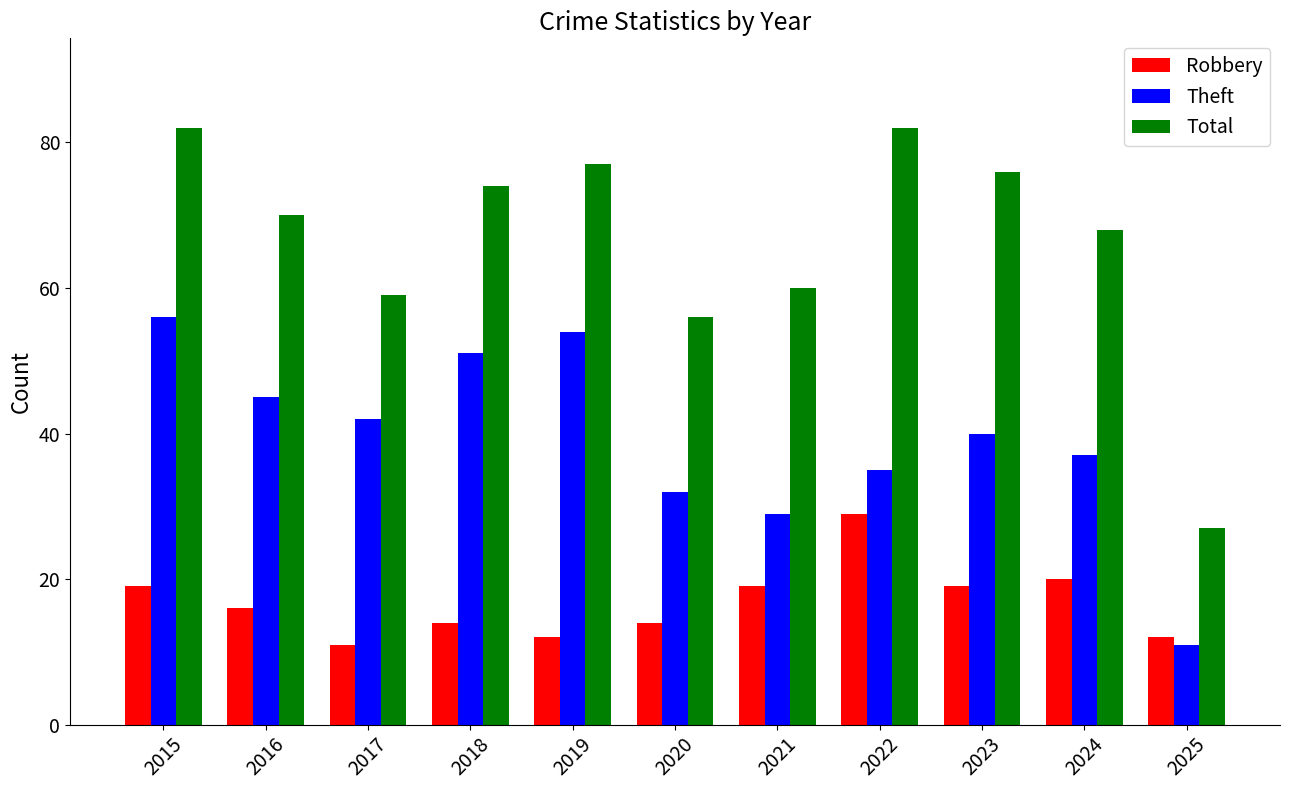

Count the number of categories in the chart.

11